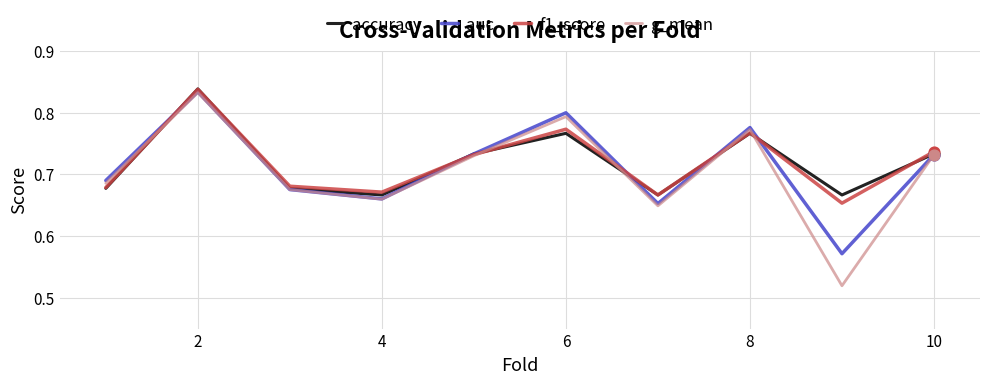

Which series has the largest range (max minus min)?

g_mean